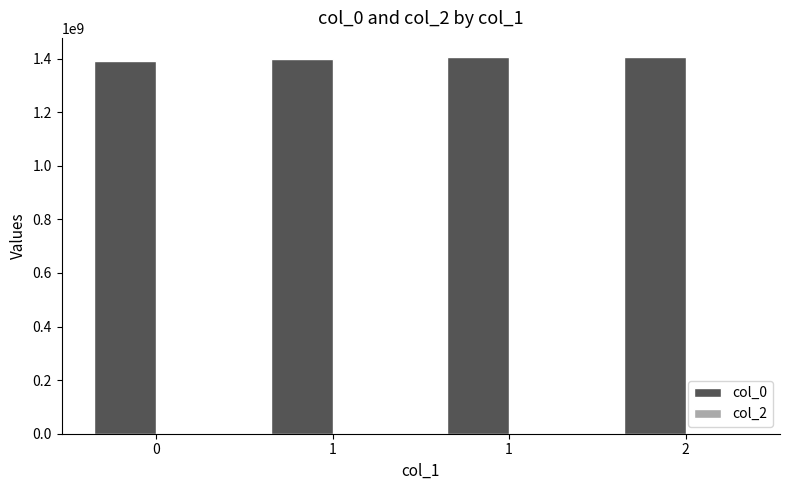

How many categories are shown in the chart?

4